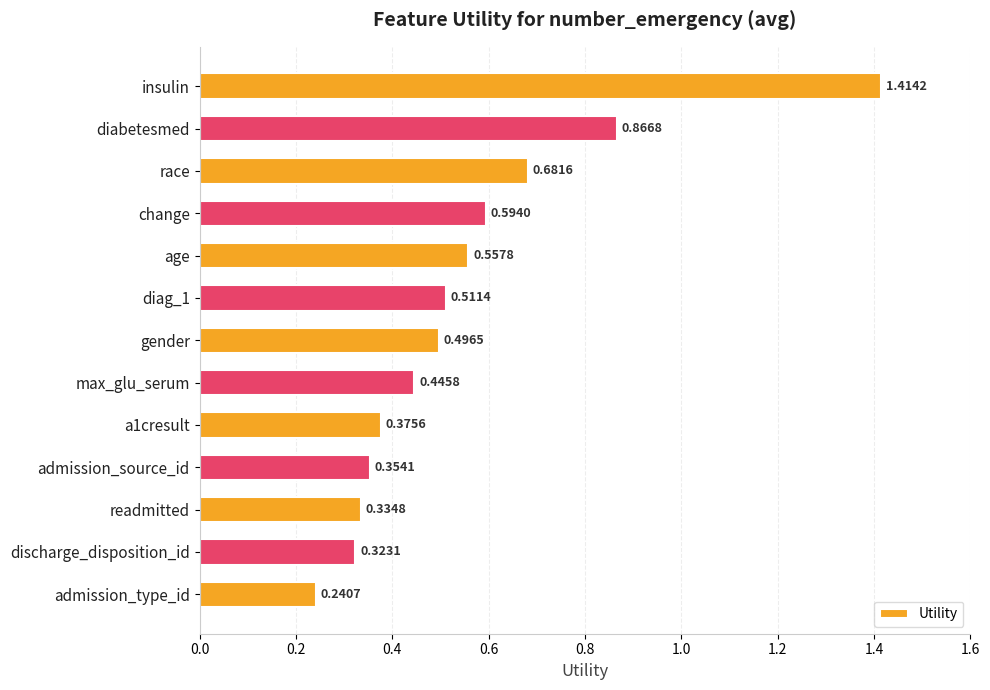

What is the label of the 1st bar from the top?

insulin